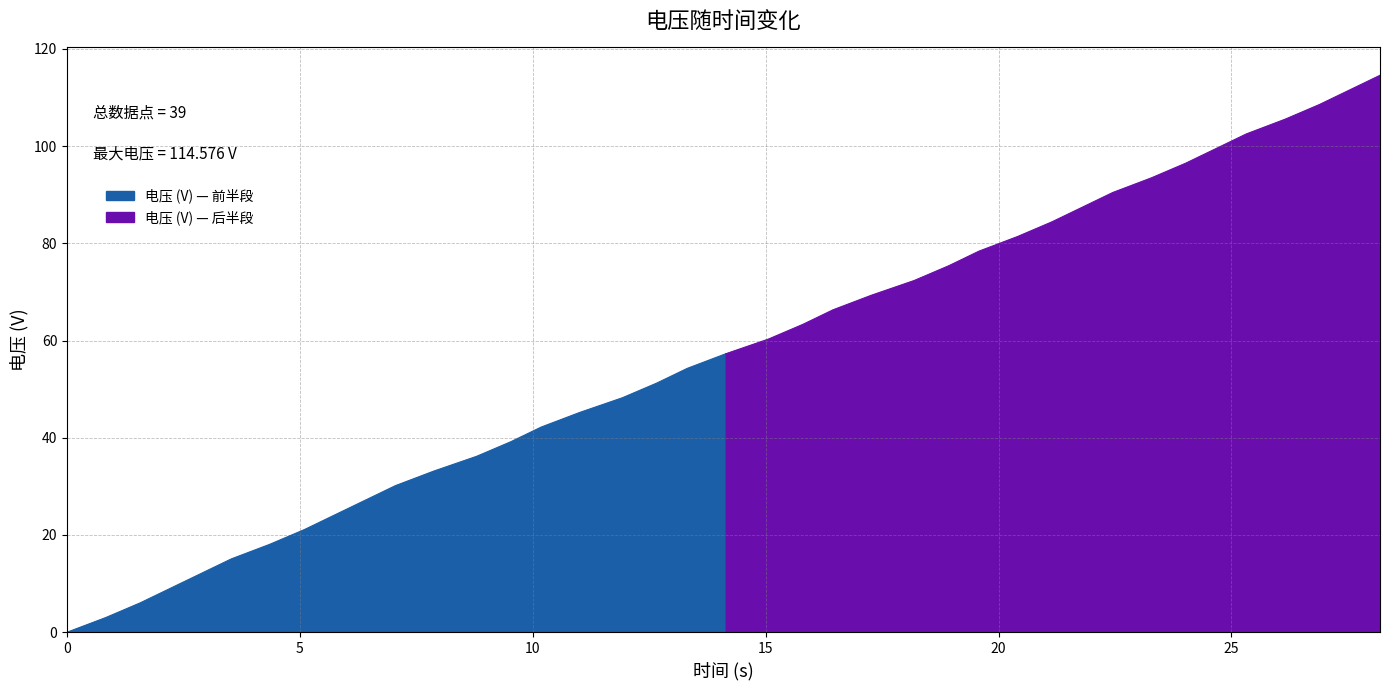

What is the maximum value shown in the chart?

114.6